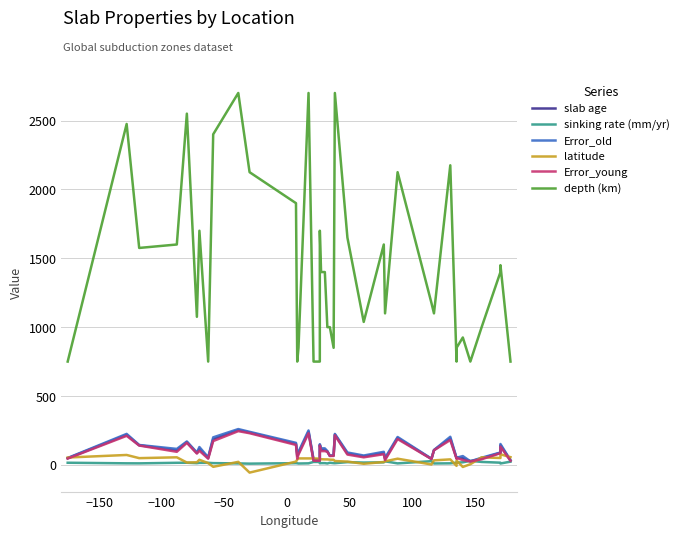

After their last crossing, which series has the higher values: sinking rate (mm/yr) or Error_old?

Error_old